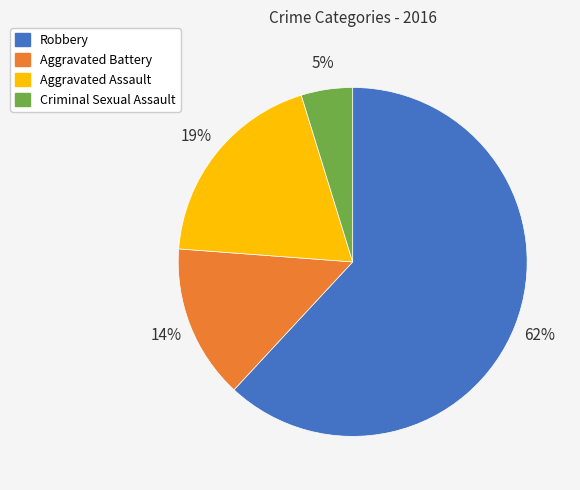

Rank the categories by value from highest to lowest.

Robbery, Aggravated Assault, Aggravated Battery, Criminal Sexual Assault